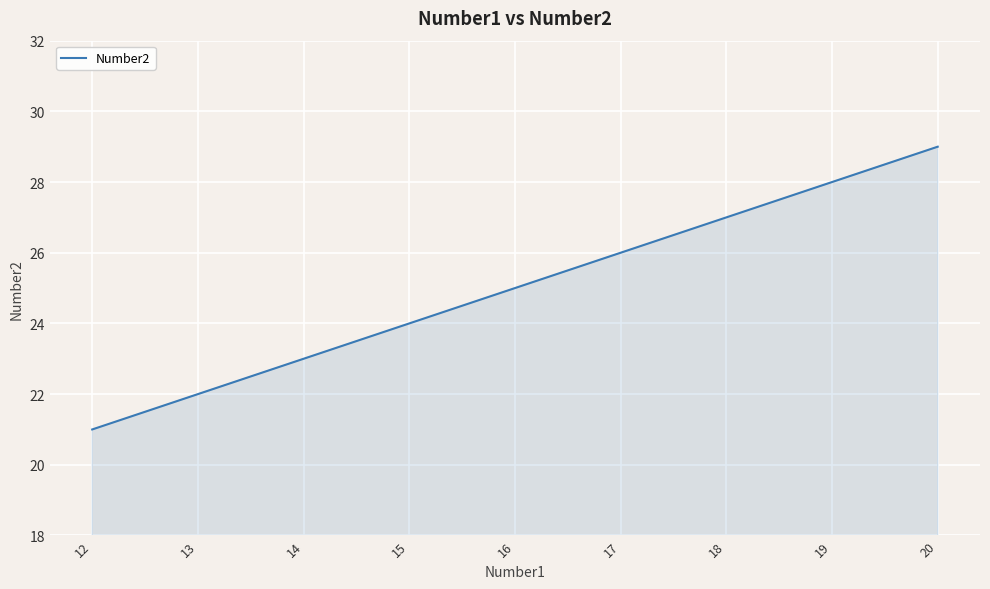

Does the chart have visible grid lines?

Yes